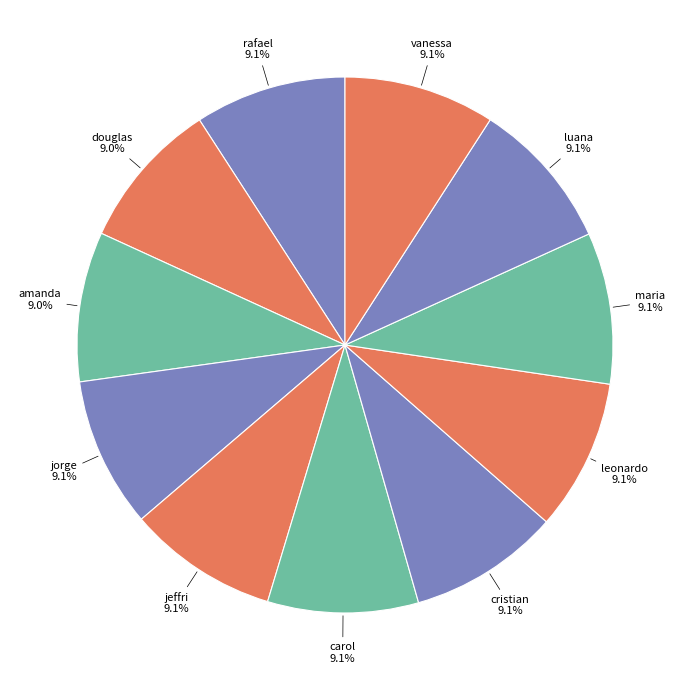

What portion of the pie excludes vanessa?

90.9%